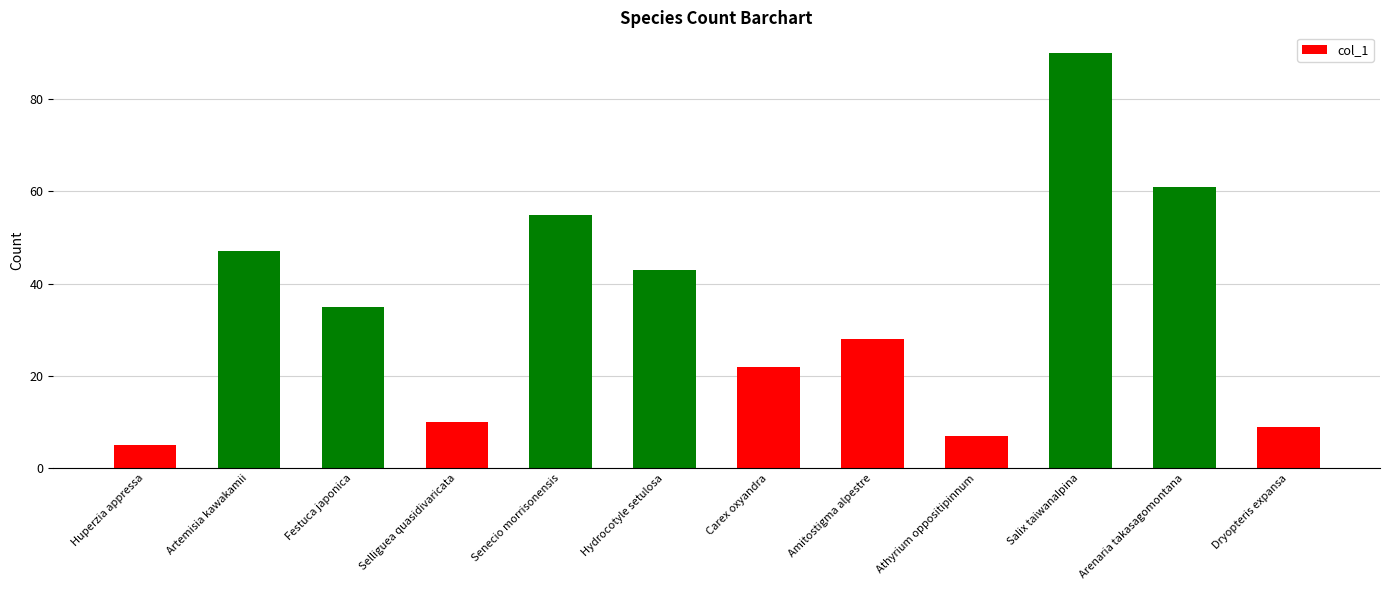

List the labels in order of value, largest first.

Salix taiwanalpina, Arenaria takasagomontana, Senecio morrisonensis, Artemisia kawakamii, Hydrocotyle setulosa, Festuca japonica, Amitostigma alpestre, Carex oxyandra, Selliguea quasidivaricata, Dryopteris expansa, Athyrium oppositipinnum, Huperzia appressa